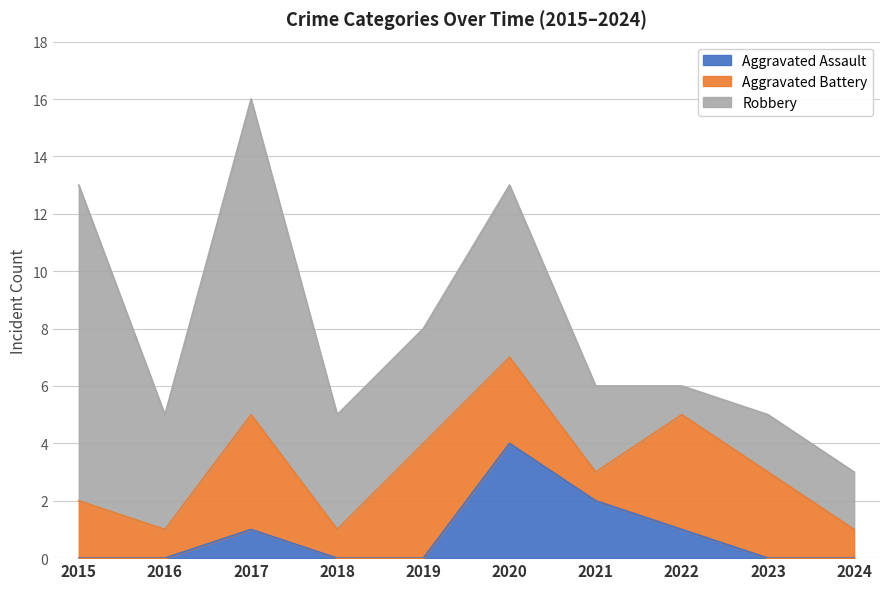

Which has a higher value, 2017 or 2021?

2021